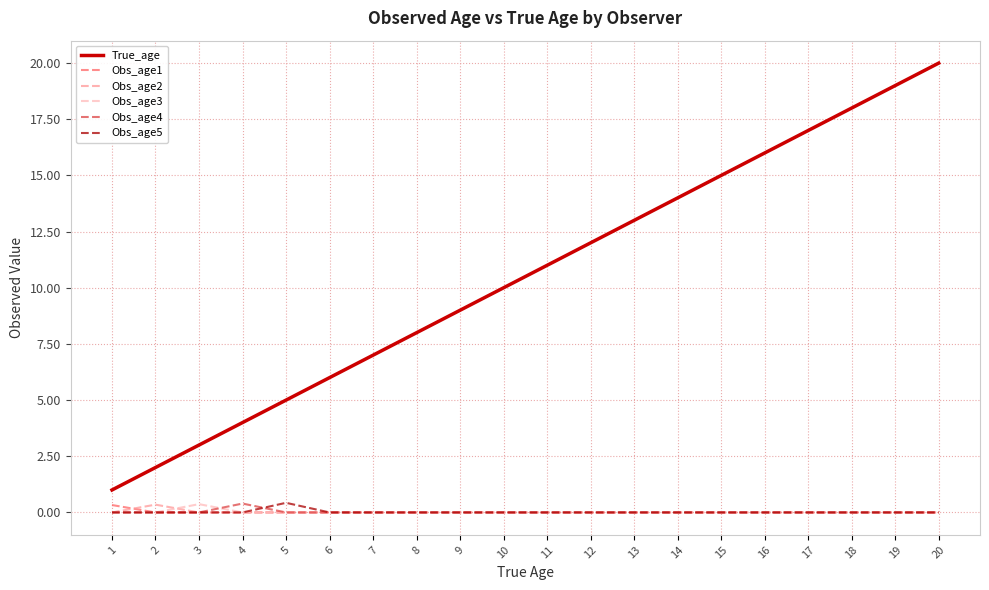

Count the number of categories in the chart.

20